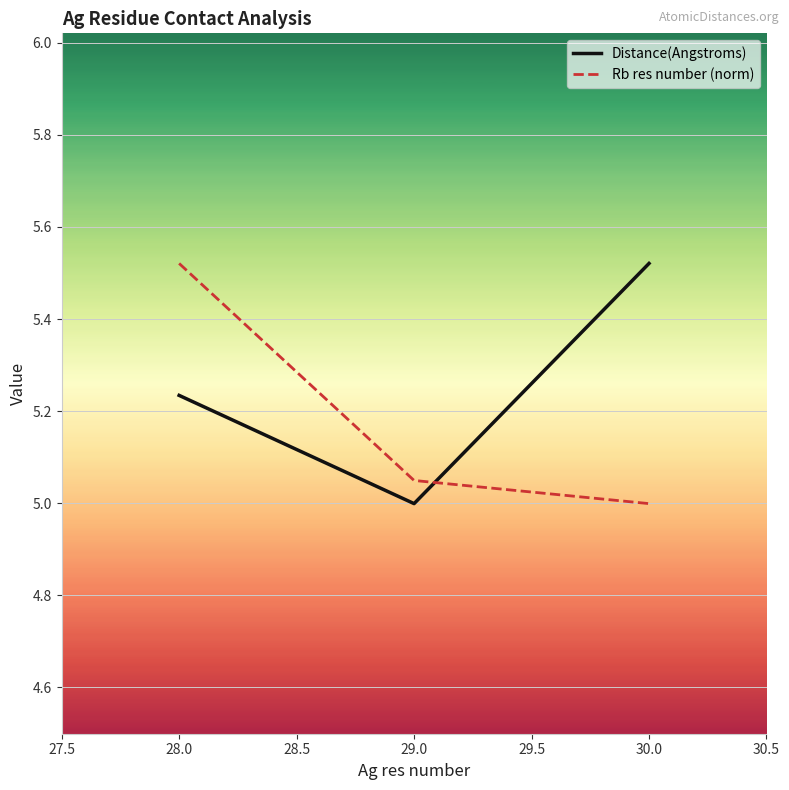

What is the difference between the highest and lowest values at 28.0?

0.3